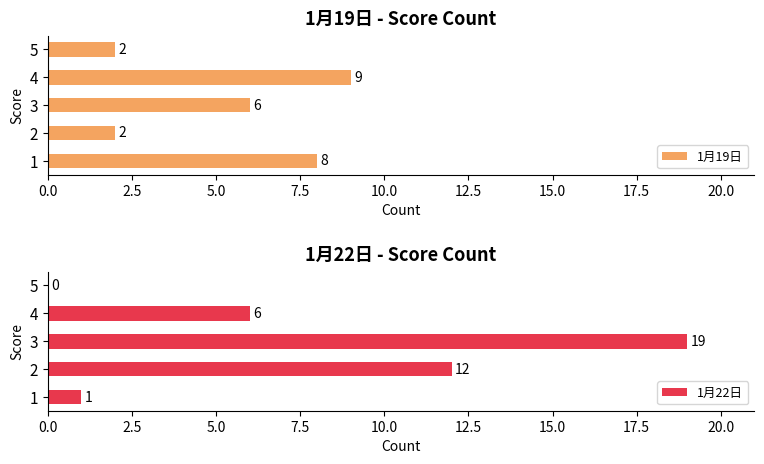

True or false: 1月19日 has a value of 4 at 2.

False